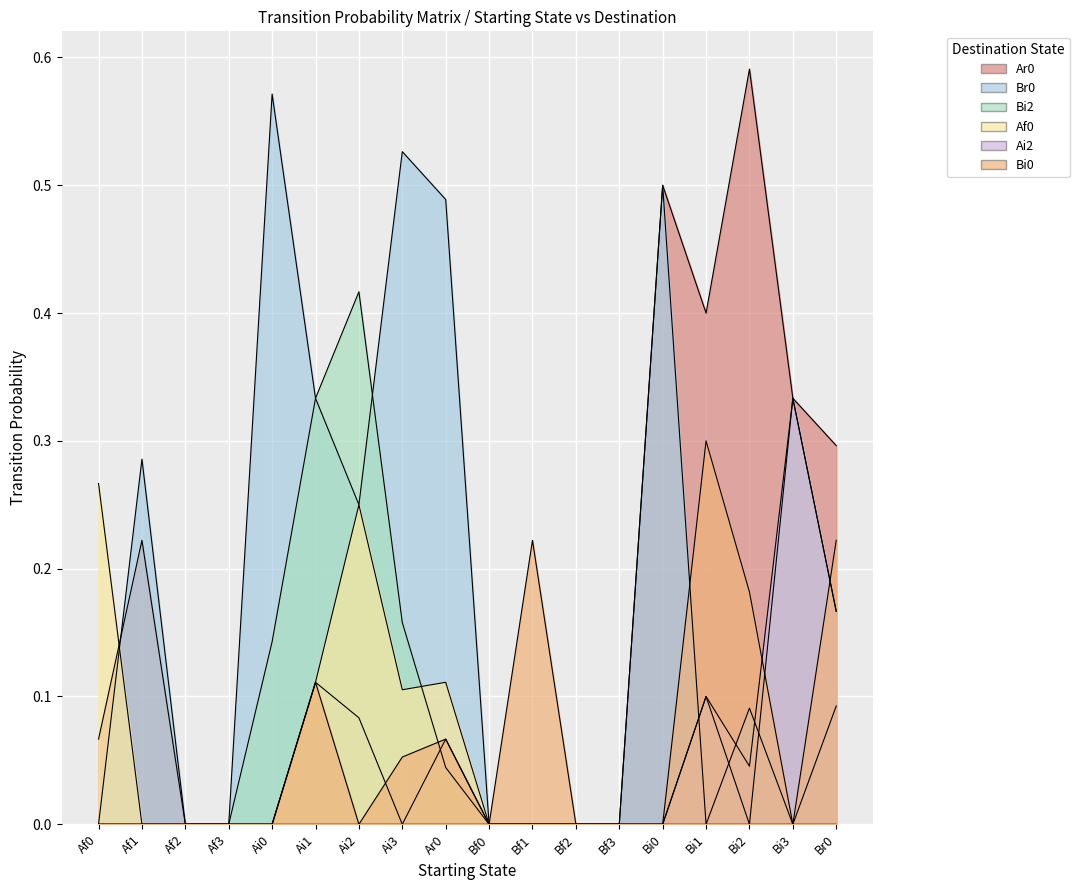

What are all the series names shown in the legend?

Ar0, Br0, Bi2, Af0, Ai2, Bi0